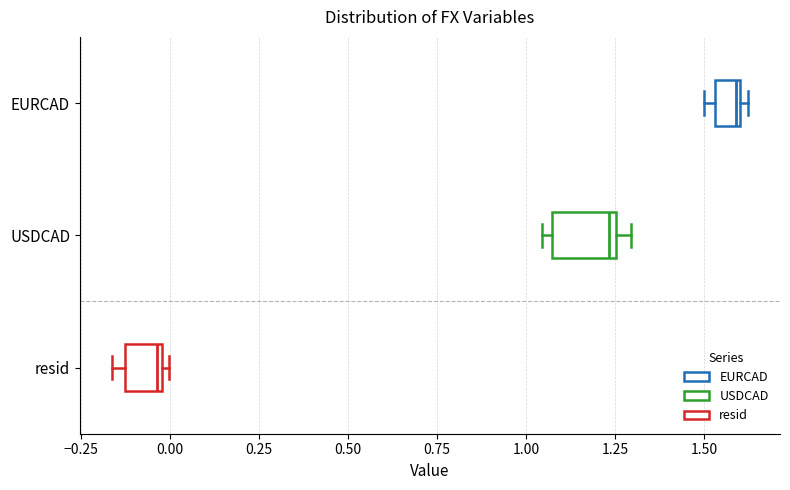

Comparing the boxes themselves (not the whiskers), which one is the widest?

USDCAD